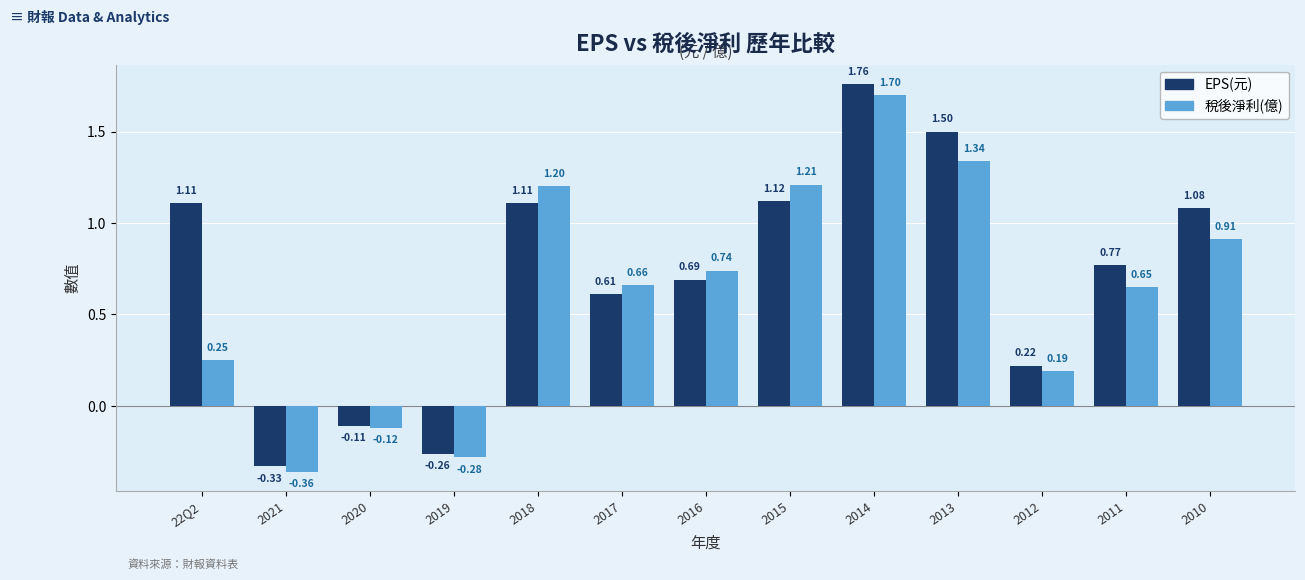

What is the sum of the EPS(元) values at 2011 and 2014?

2.5